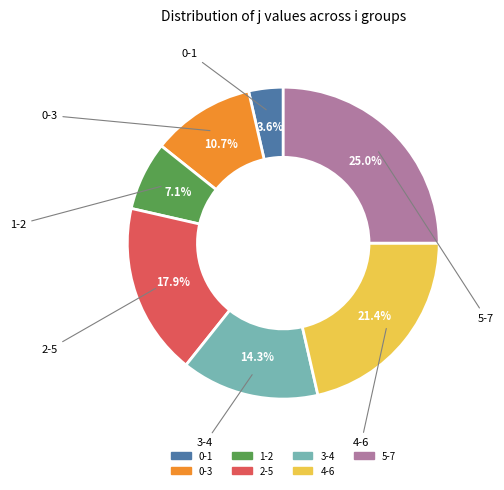

To the nearest percent, what is the difference between the 5-7 and 4-6 slice percentages?

4%